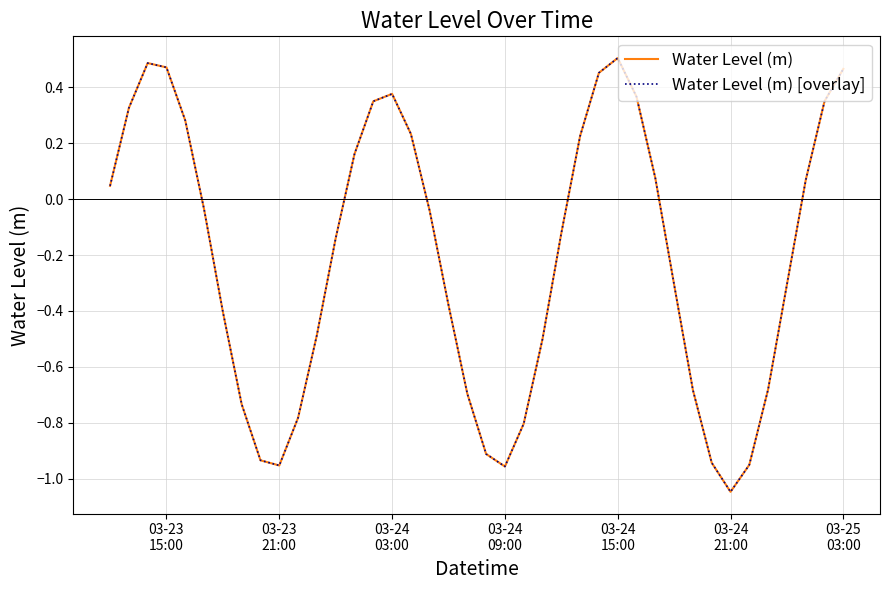

True or false: Water Level (m) and Water Level (m) [overlay] intersect in this chart.

False